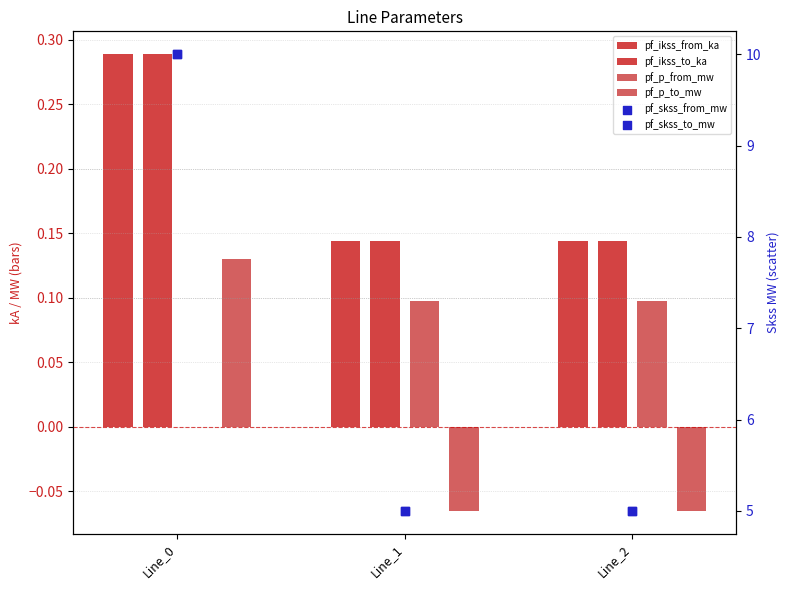

Which series reaches the minimum Y coordinate?

pf_p_to_mw